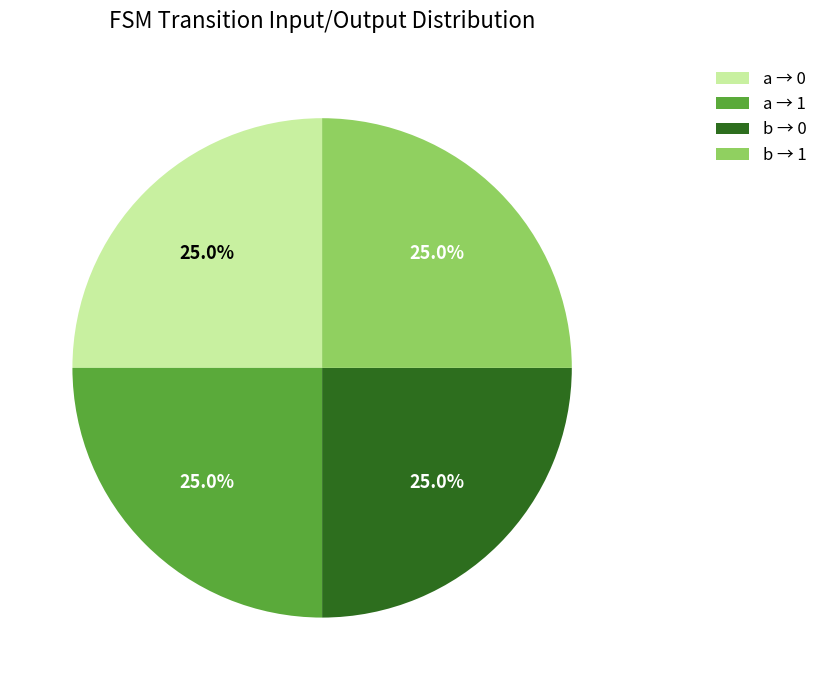

Is there any slice that represents more than half of the pie?

No